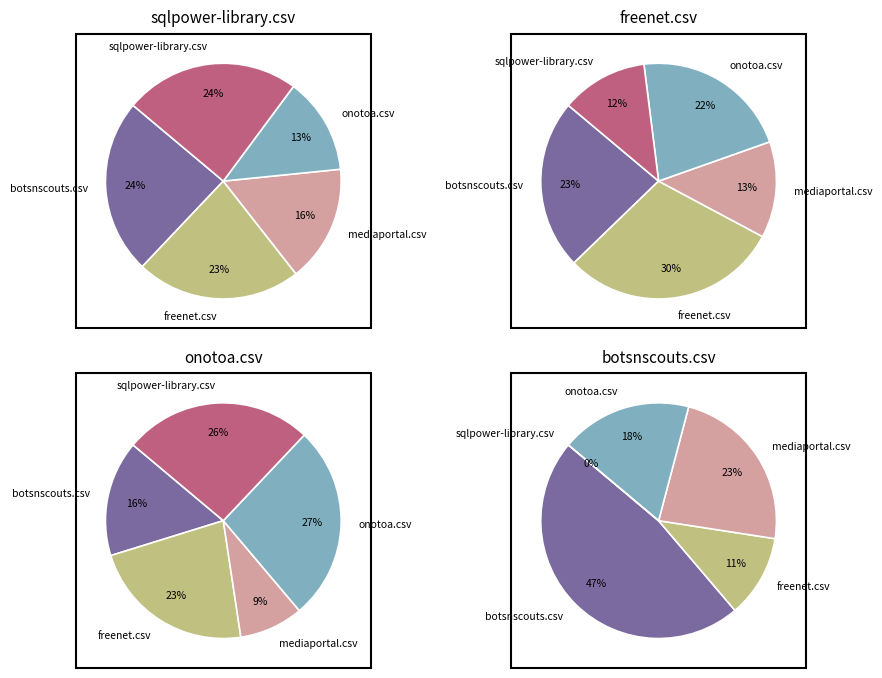

Does onotoa.csv represent more than half of the total?

No